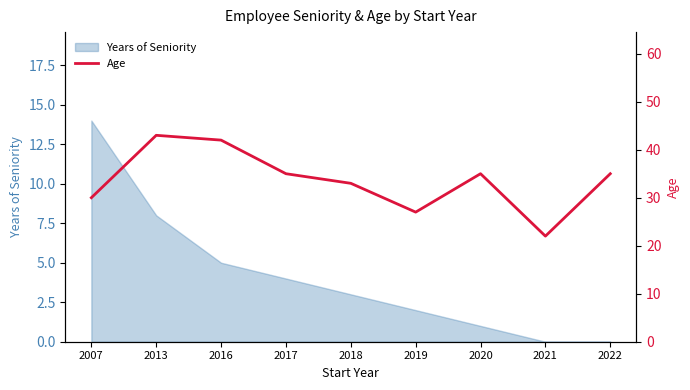

What is the highest value of the Years of Seniority series?

14